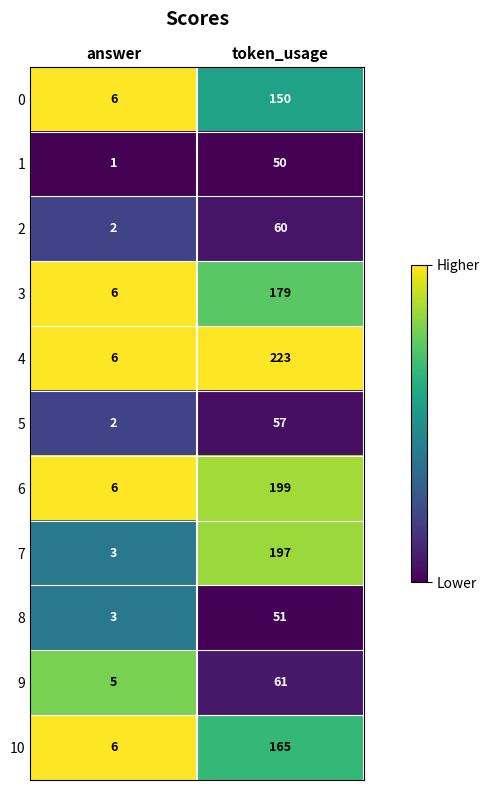

The 1 series shows 70 at token_usage. True or false?

False